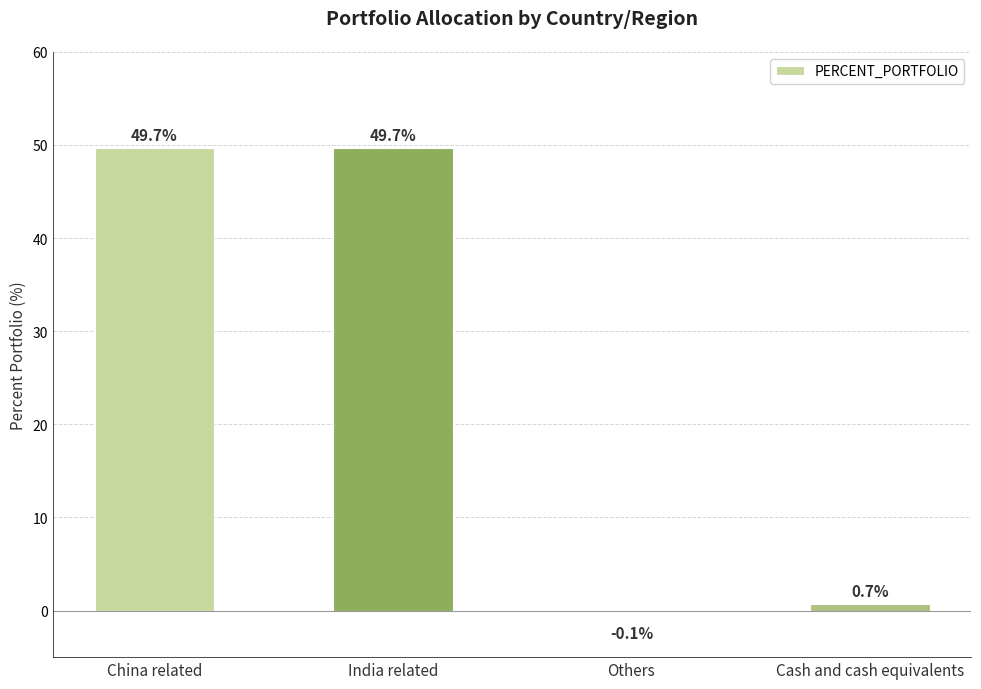

Between Cash and cash equivalents and India related, which is larger?

India related